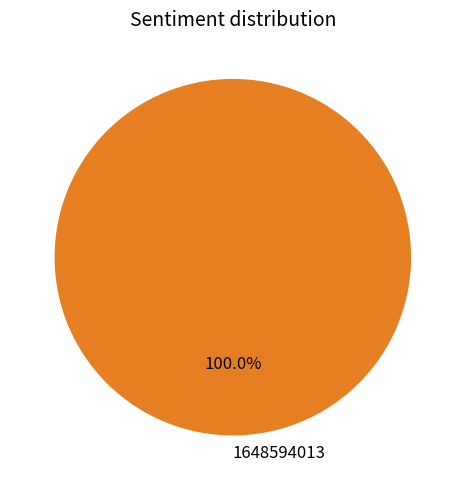

Count the number of slices in the pie.

1